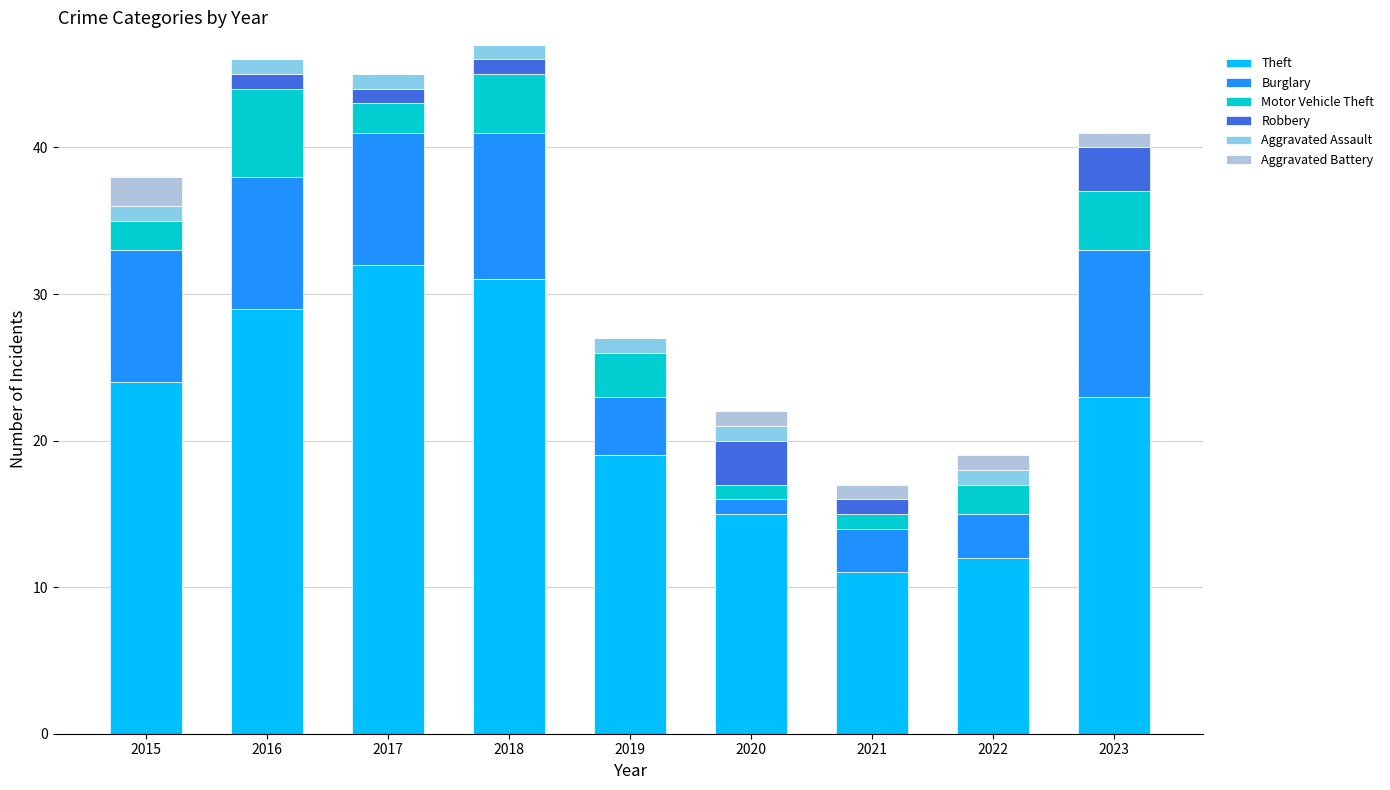

What is the highest value of the Theft series?

32